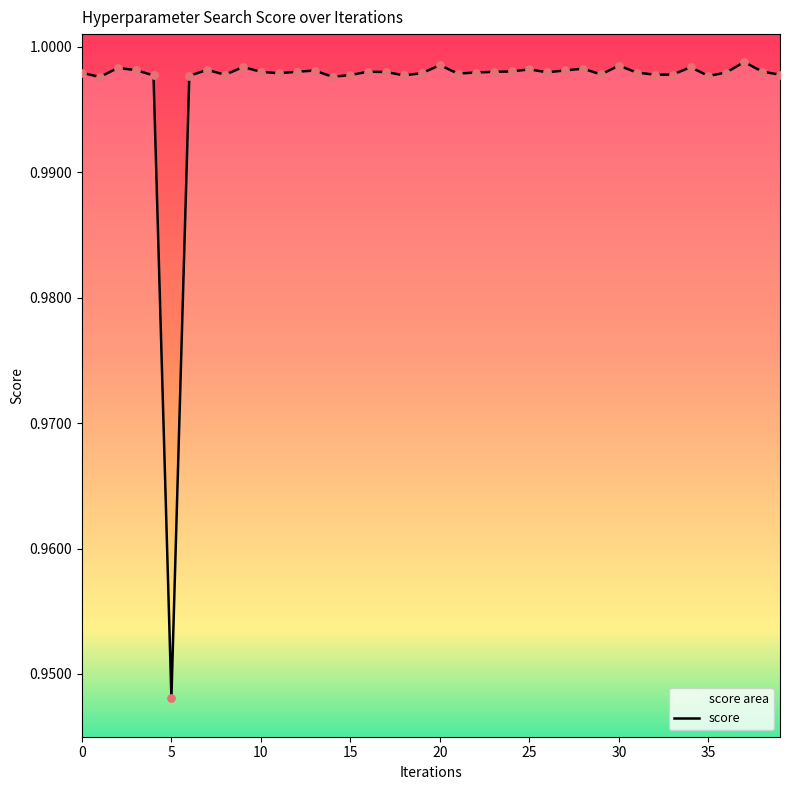

Which has a higher value, 34 or 36?

34